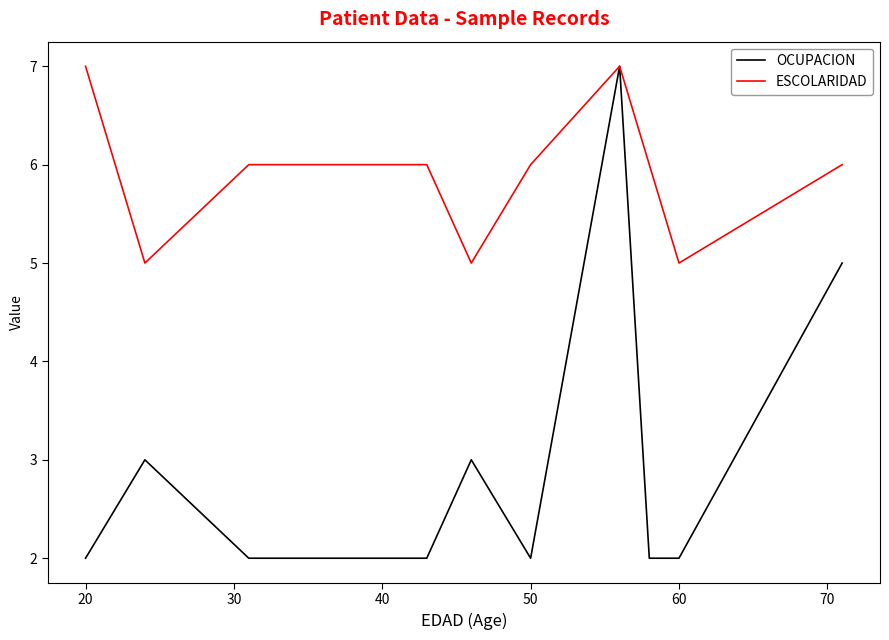

Reading left to right, list all the values displayed in this chart.

OCUPACION: 2	3	2	2	3	2	7	2	2	5
ESCOLARIDAD: 7	5	6	6	5	6	7	6	5	6